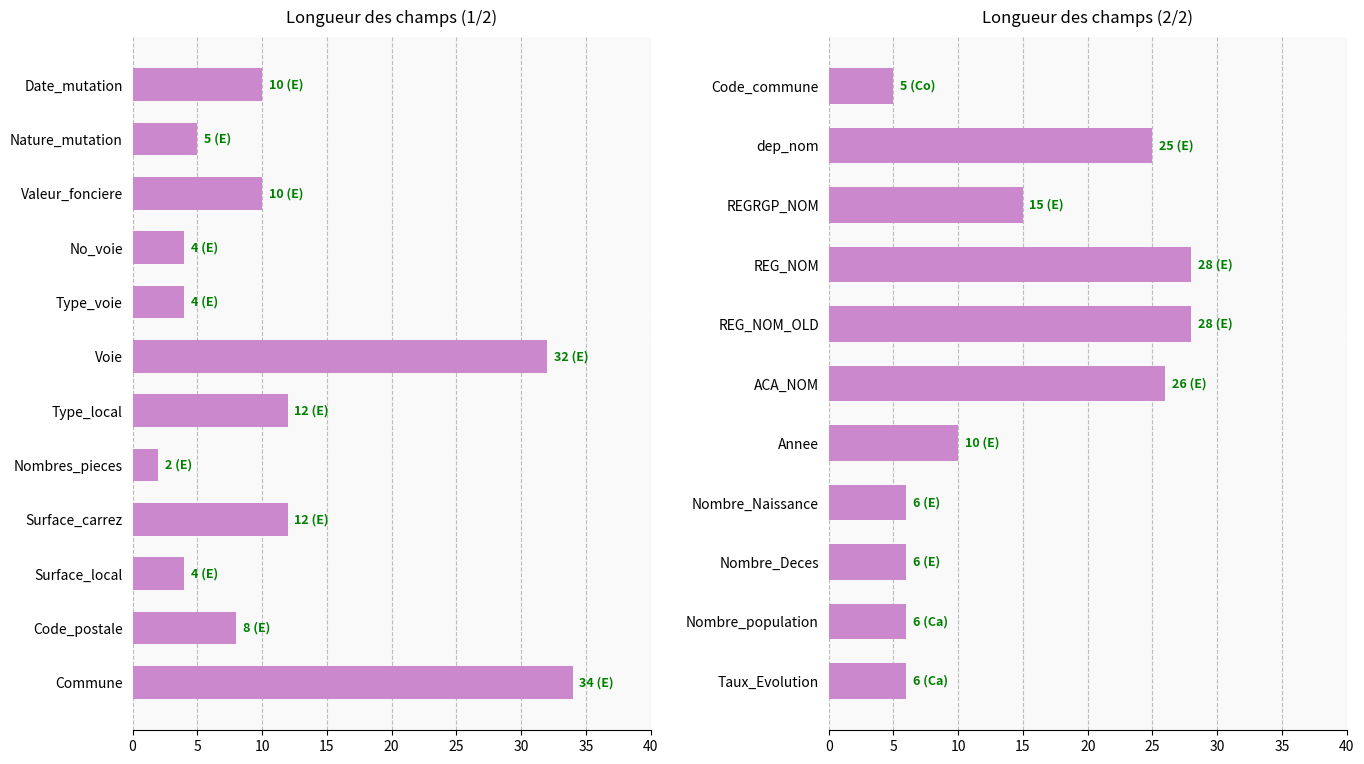

True or false: the data shows 4 at Type_voie.

True